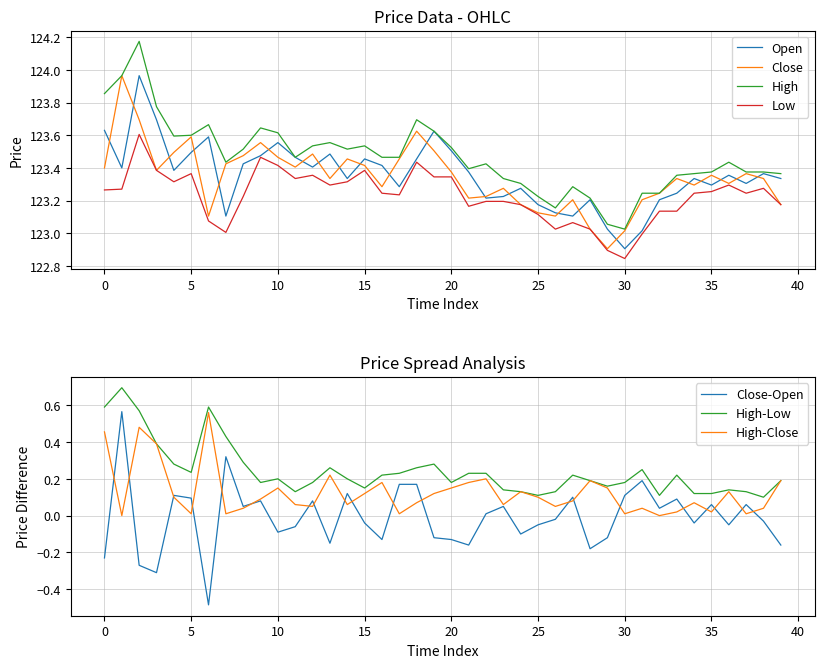

How many times do Open and Close cross each other?

22